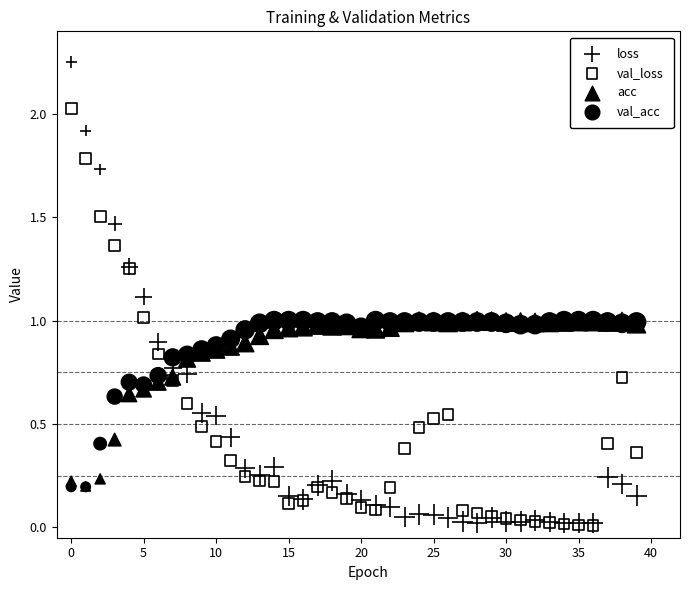

What are all the series names shown in the legend?

loss, val_loss, acc, val_acc